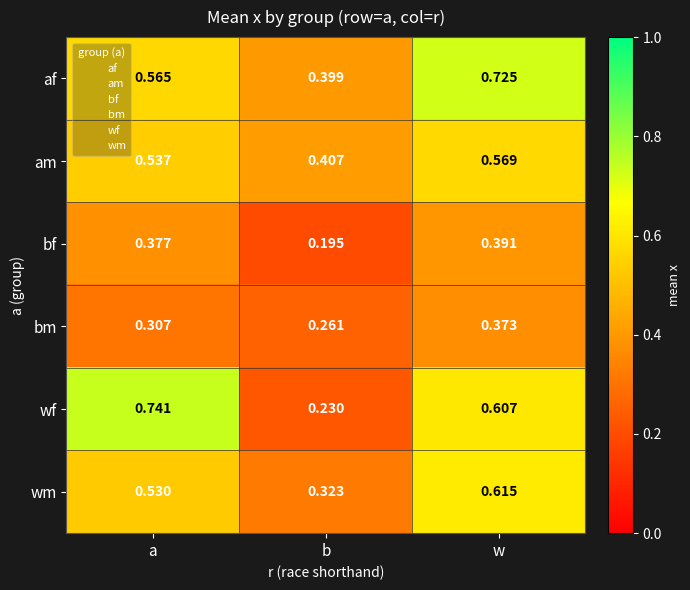

At w, list the series in order from smallest to largest.

bm, bf, am, wf, wm, af